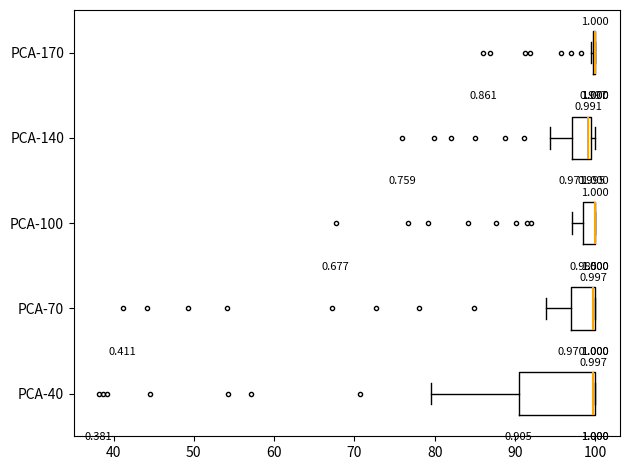

Where is the right edge of the box for PCA-100 on the x-axis? The values are not printed on the chart, so give them approximately, as read against the axis.

100